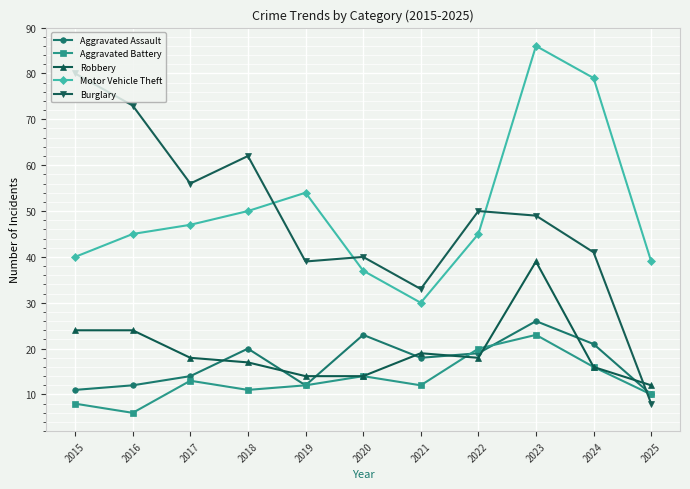

What is the total value across all series at 2019?

131